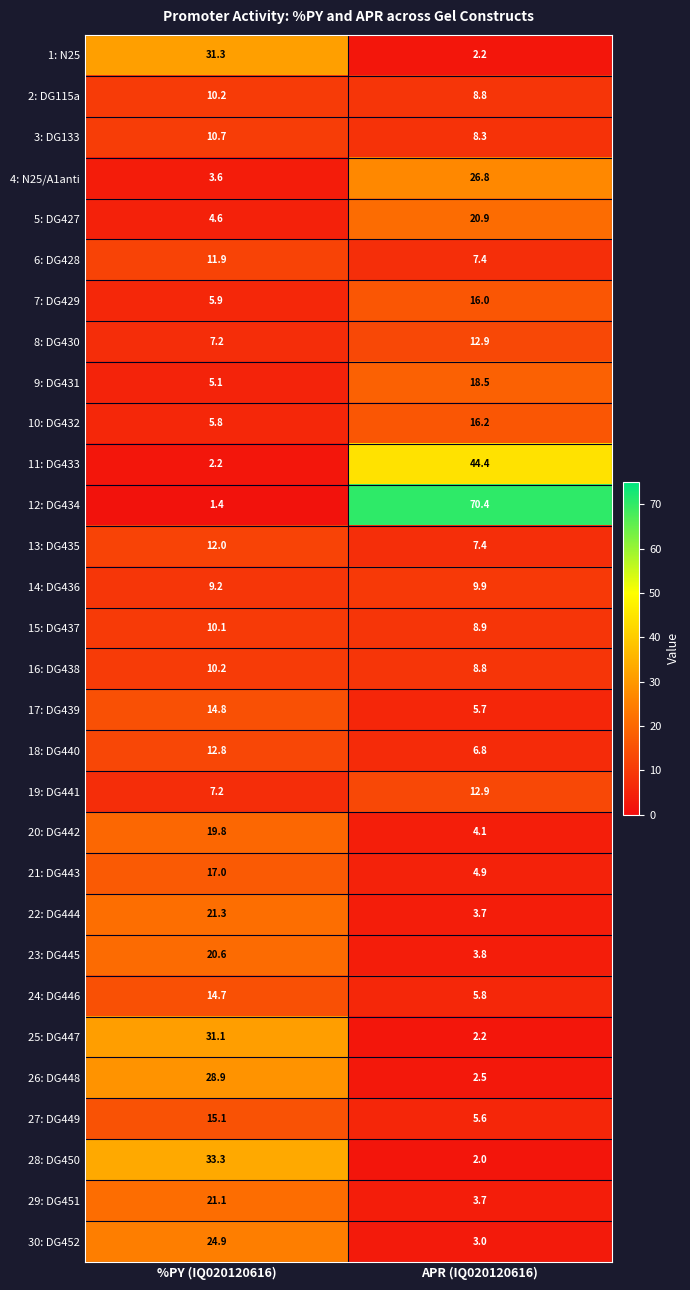

Is it true that 4: N25/A1anti equals 26.8 at APR (IQ020120616)?

True